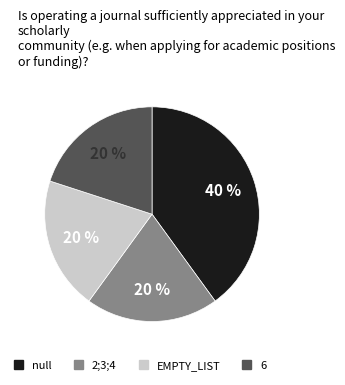

Which has a higher value, null or 2;3;4?

null